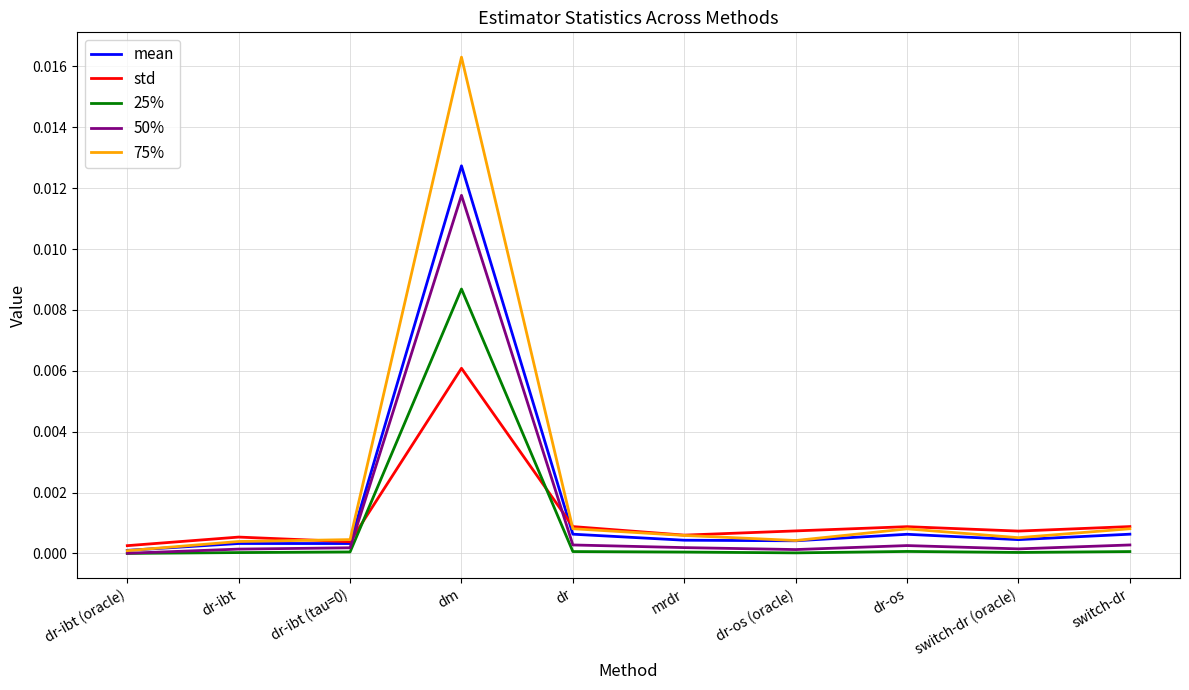

In mean, how many points are lower than both neighbors (excluding endpoints)?

3